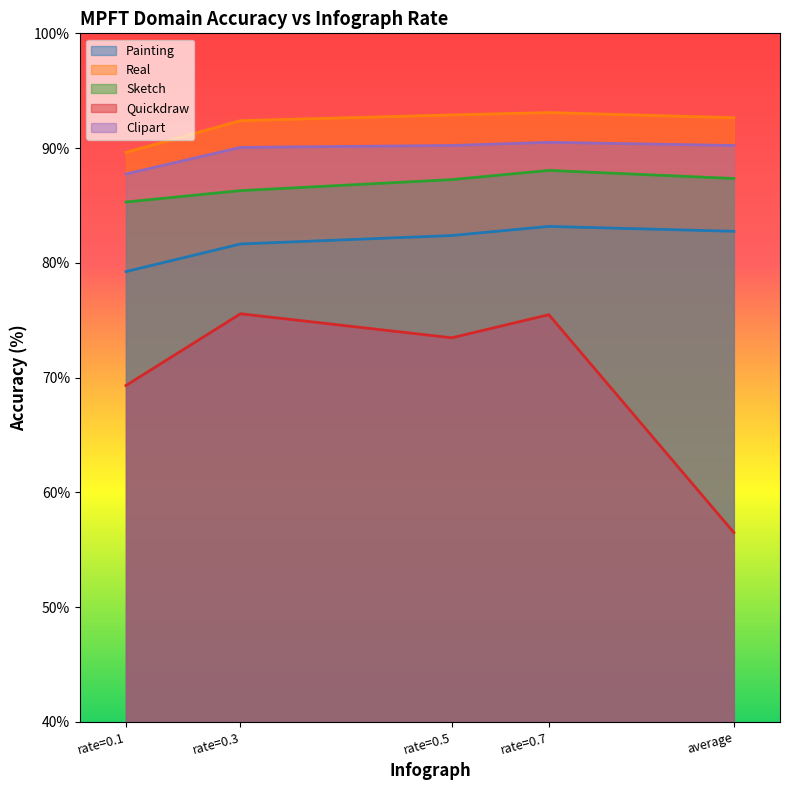

What is the greatest value displayed?

93.1